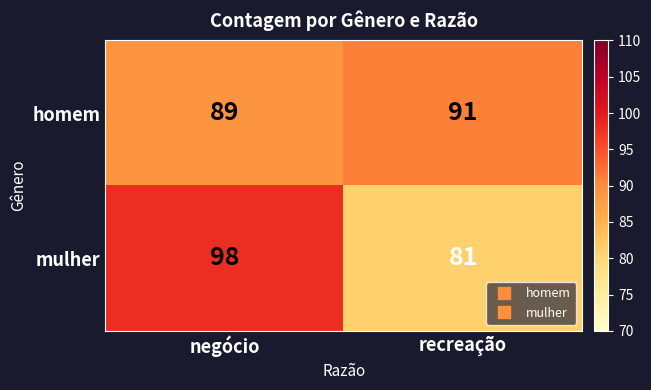

What is the difference between the maximum and minimum values in the mulher series?

17